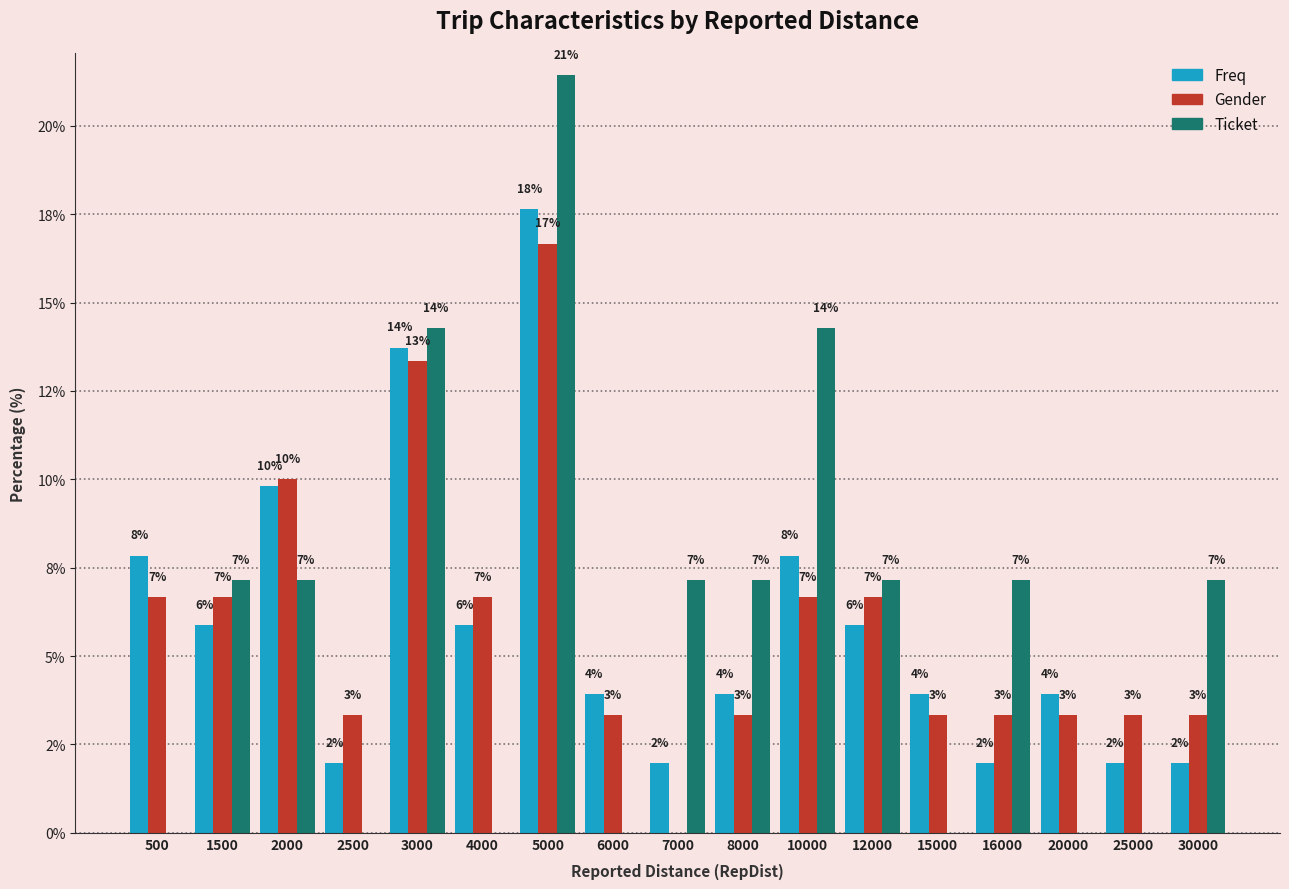

What is the greatest value displayed?

21.4